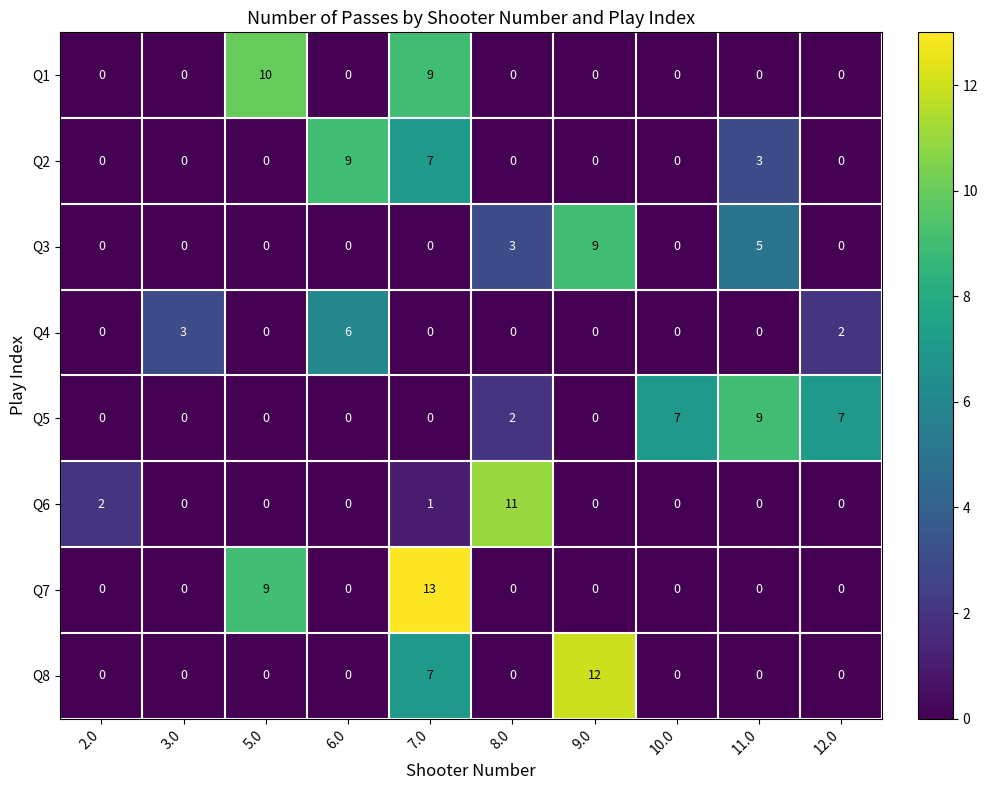

What is the sum of all Q1 values?

19